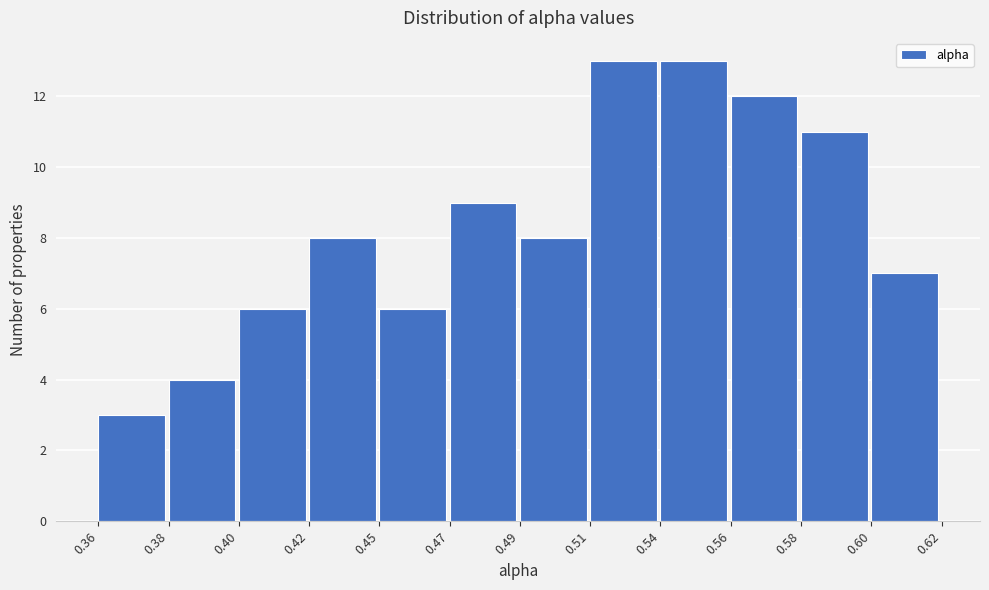

Reading right to left, list all the values displayed in this chart.

7	11	12	13	13	8	9	6	8	6	4	3